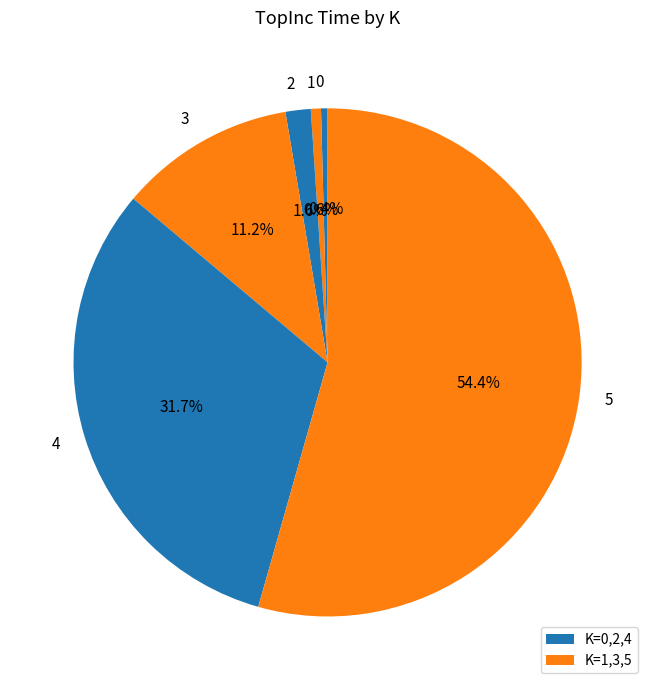

How many slices are in this pie chart?

6